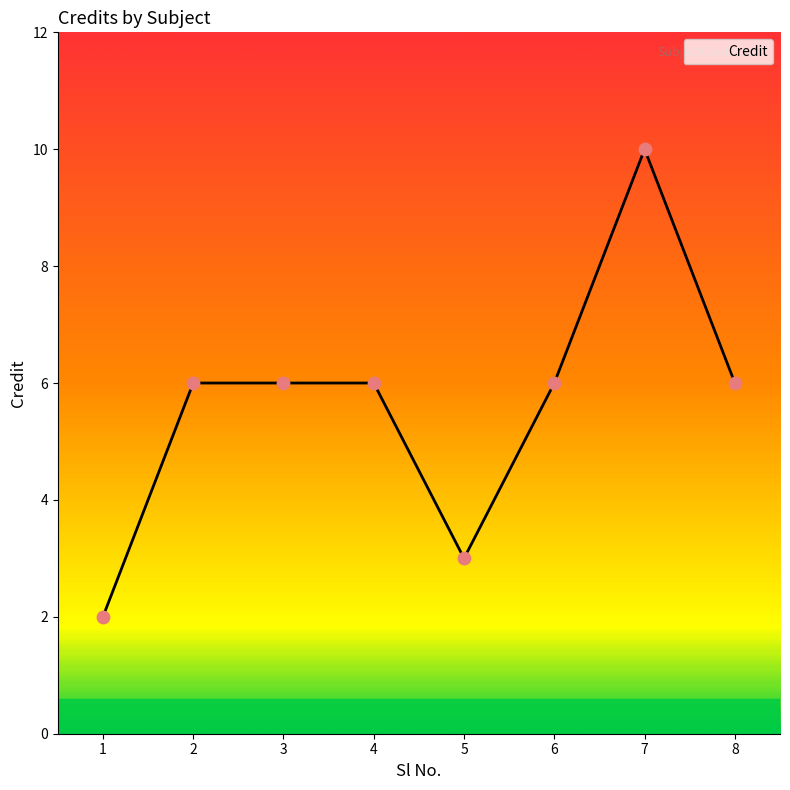

Between 5 and 6, which is larger?

6